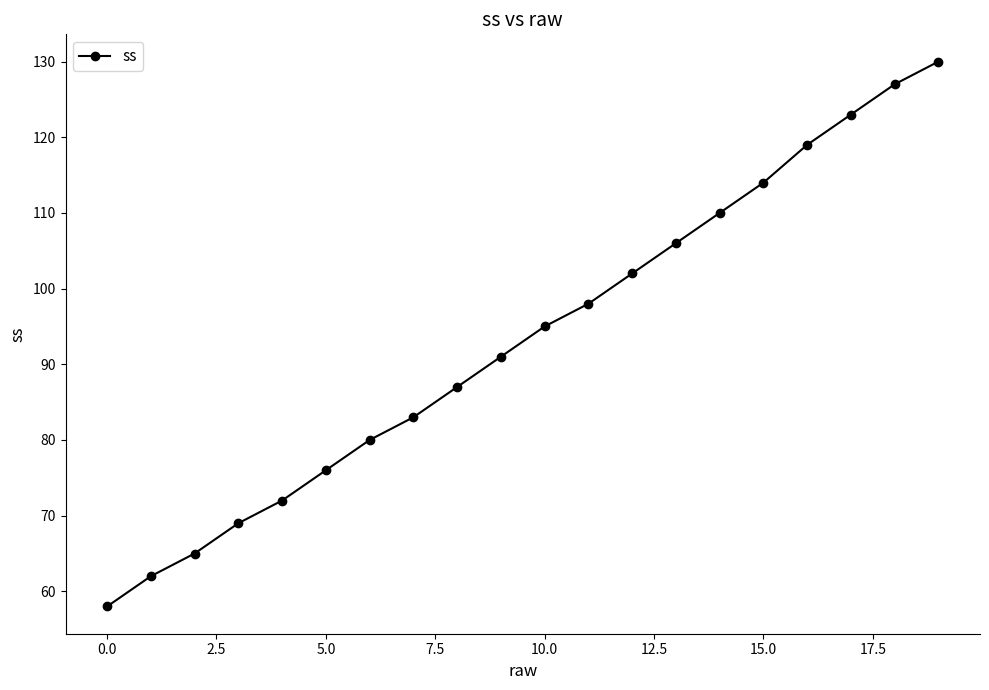

What is the maximum value shown in the chart?

130